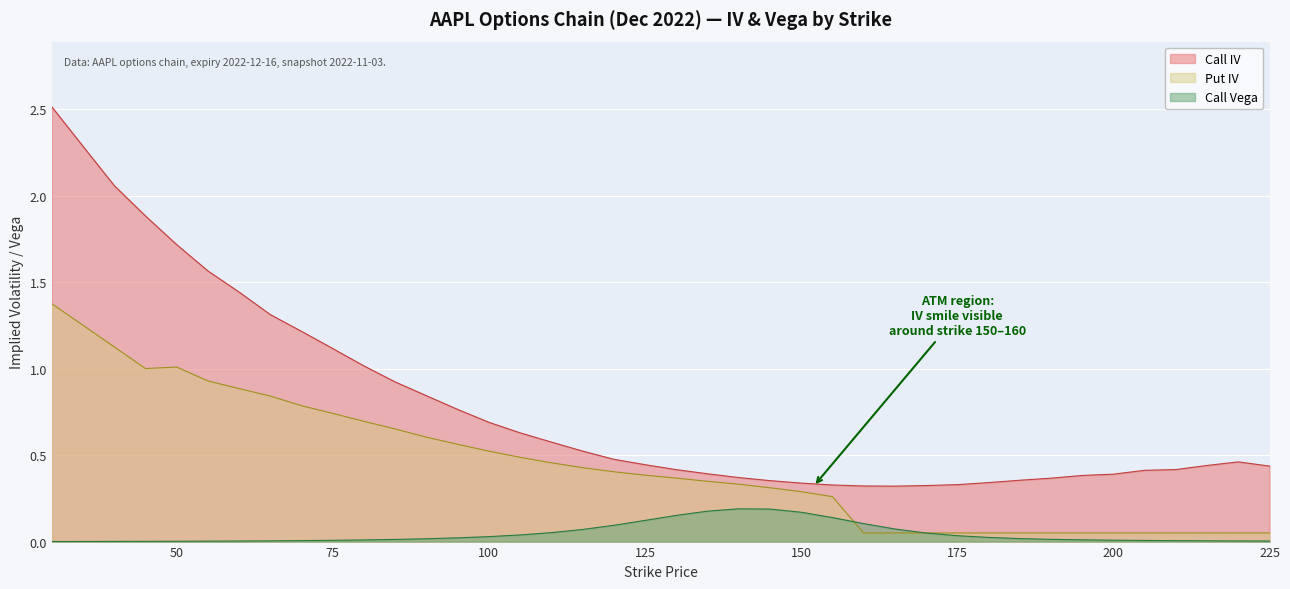

Where is Put IV nearest to the value 0?

160